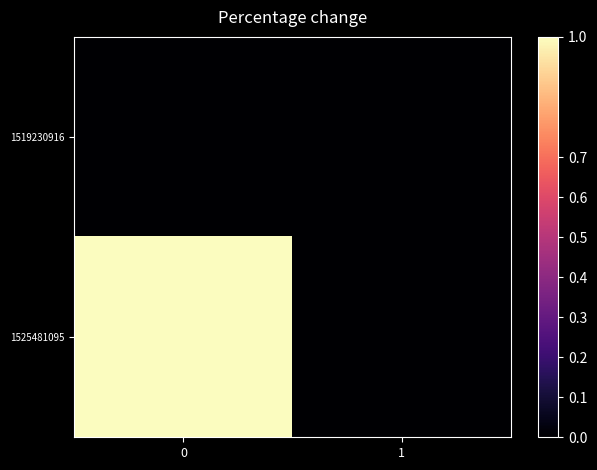

What is the greatest value displayed?

1